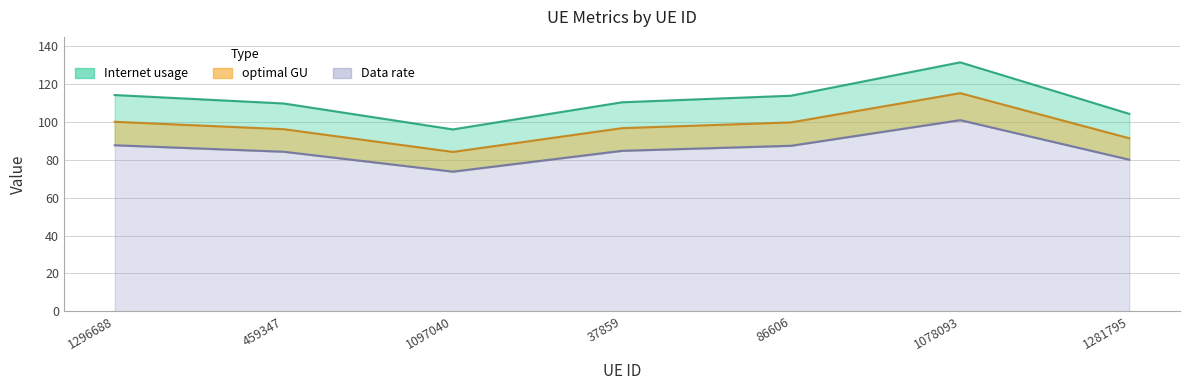

True or false: Data rate has a value of 91.4 at 1281795.

True